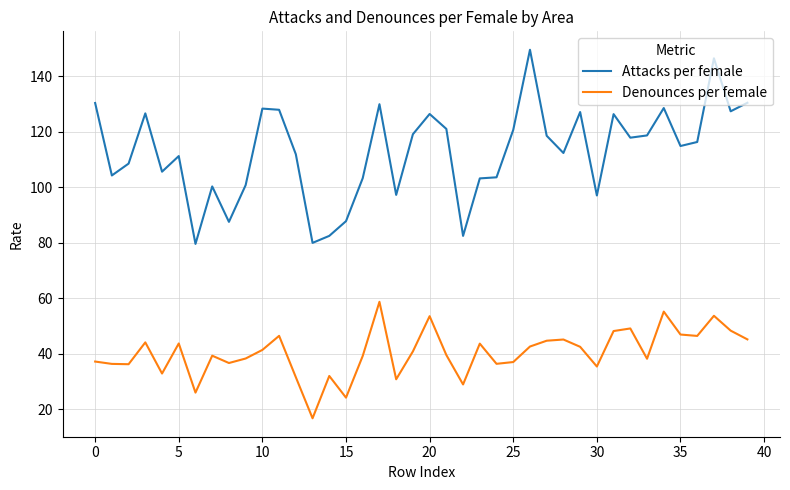

Rank the series by their average value, from lowest to highest.

Denounces per female, Attacks per female